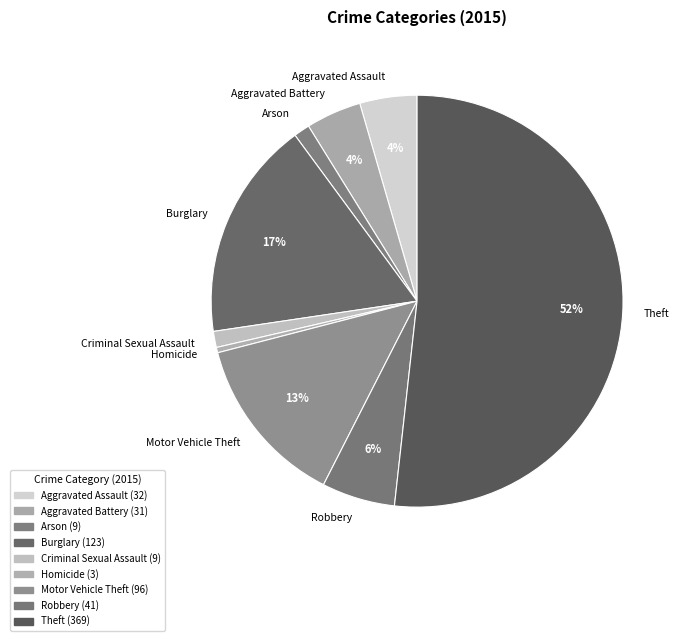

How many segments does this pie chart have?

9